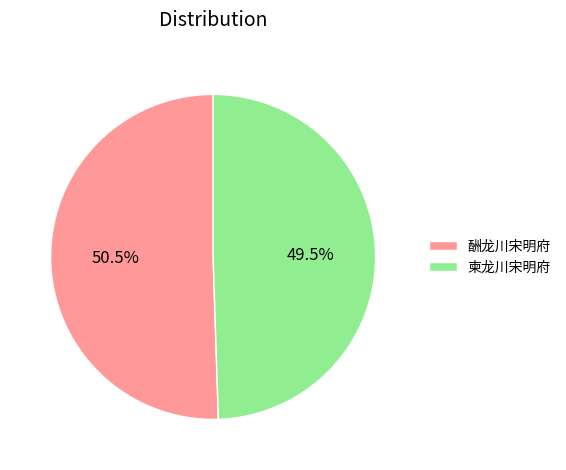

Which category has the biggest portion of the pie?

酬龙川宋明府